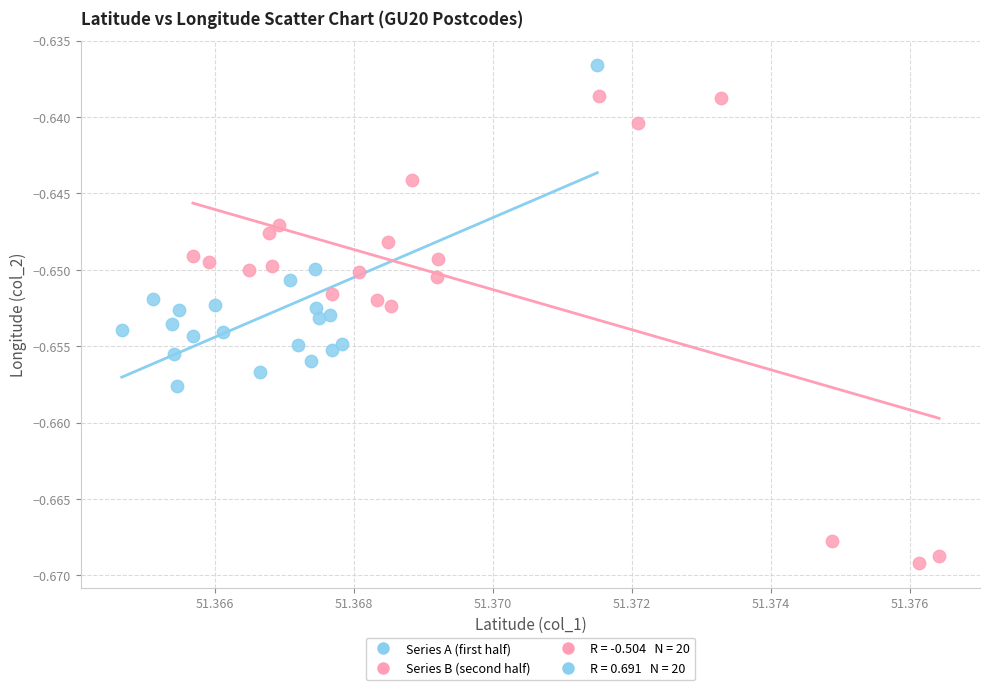

Which series has the largest Y range (max minus min)?

Series B (second half)